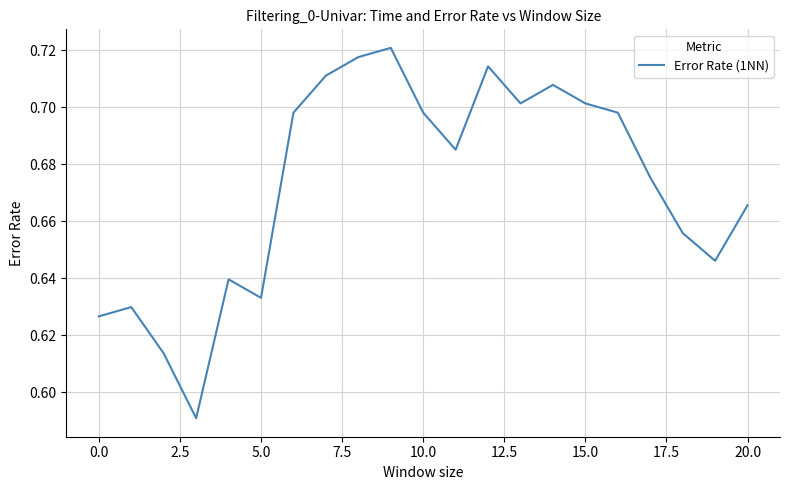

What is the maximum value shown in the chart?

0.7